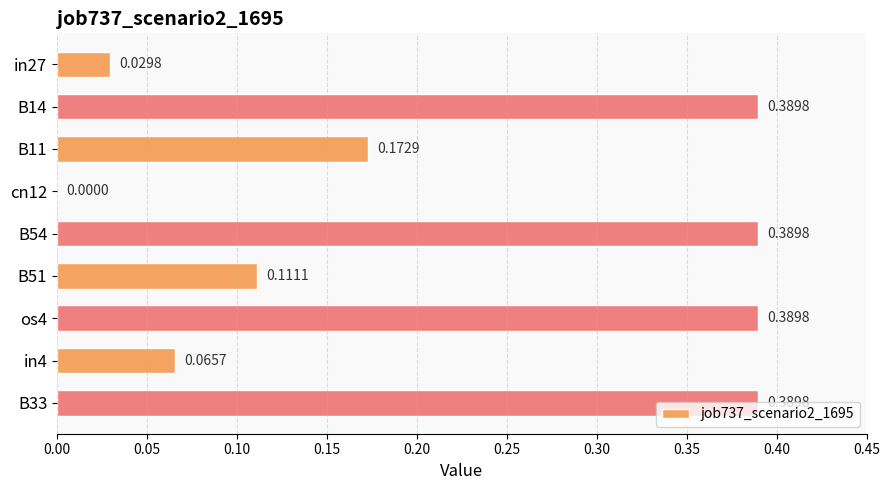

What is the sum of the values at in4 and os4?

0.5